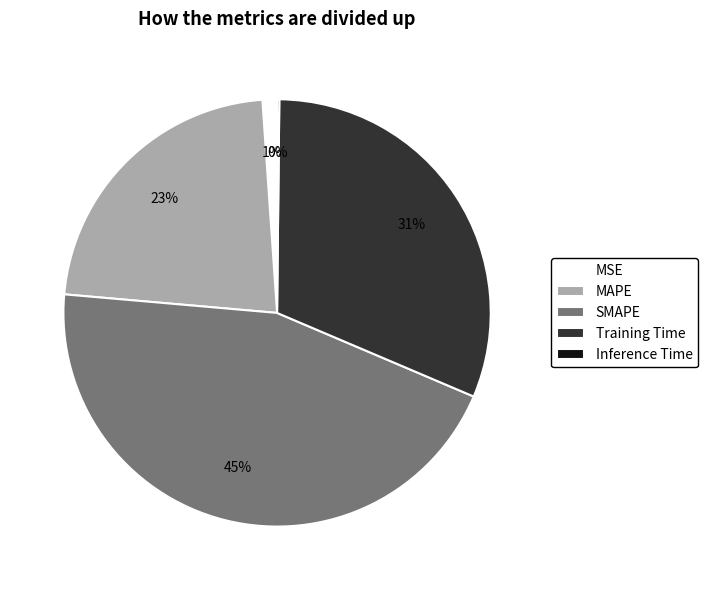

Do Training Time and MSE together represent more than half of the pie?

No